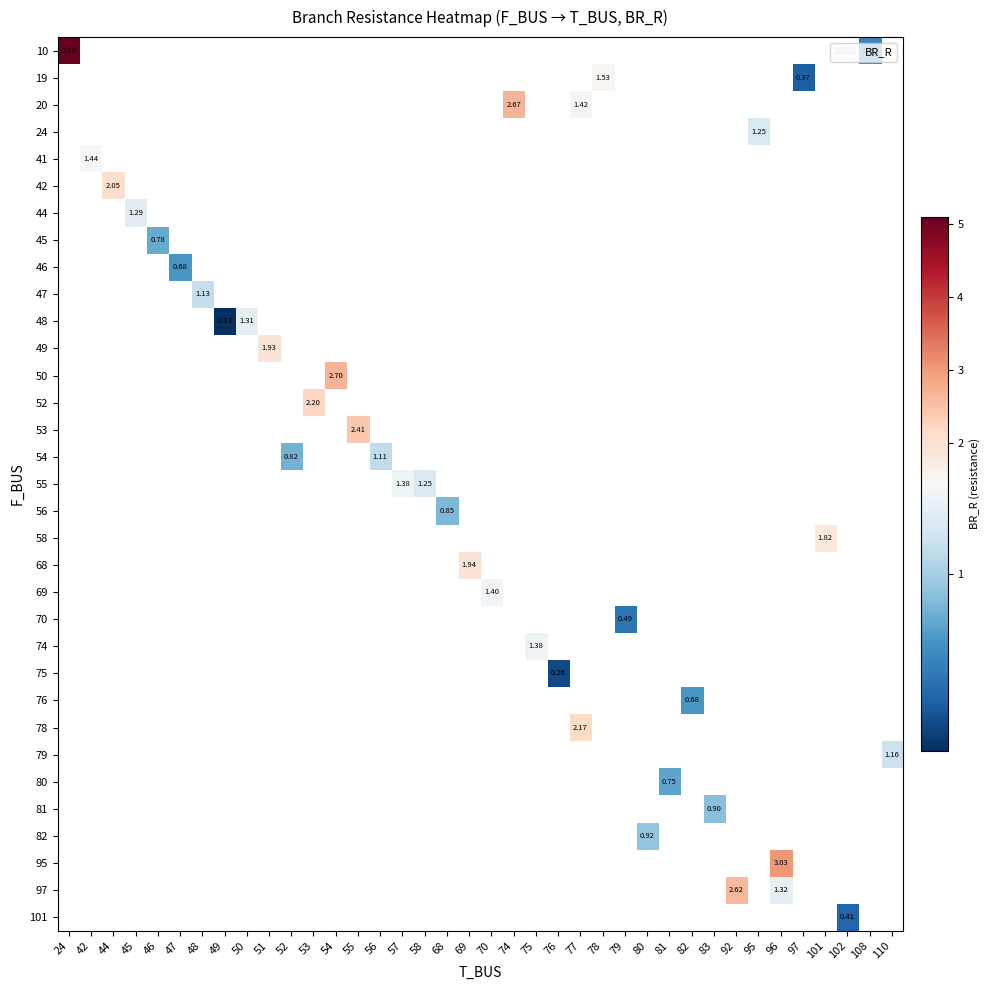

How many values in row_24 are above zero?

1